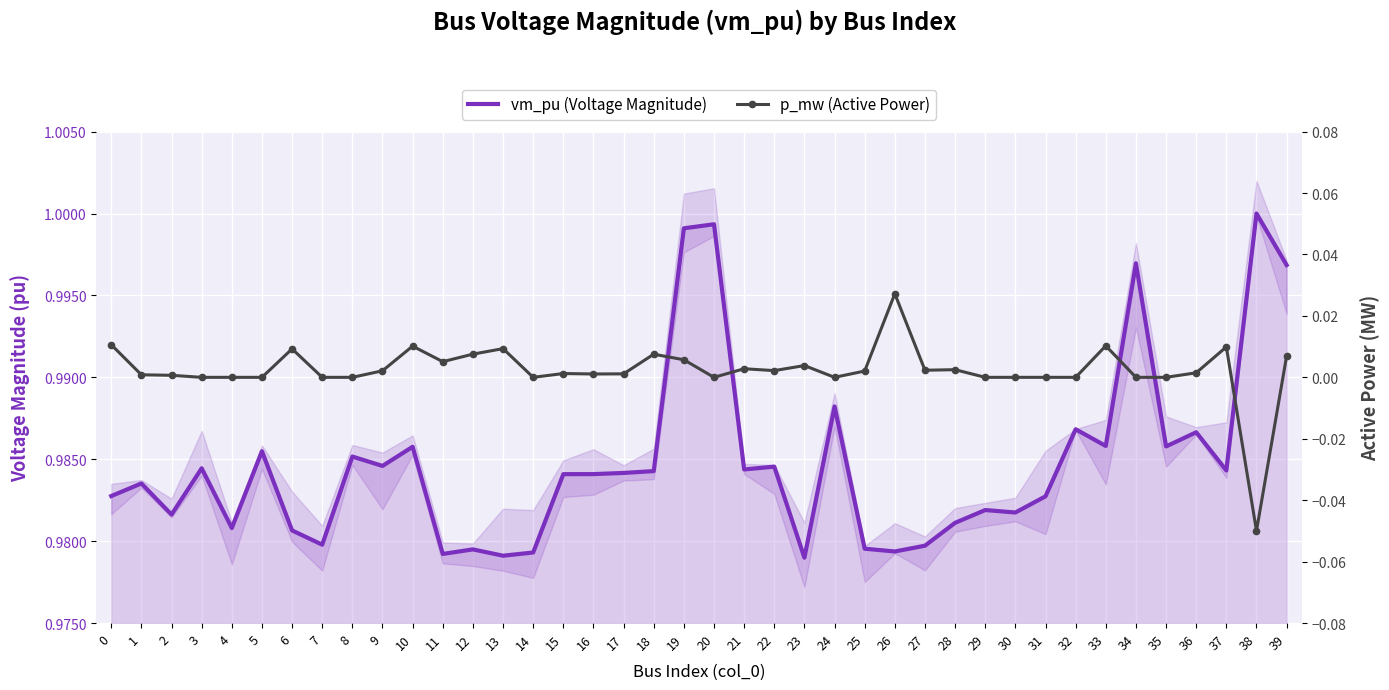

True or false: p_mw (Active Power) and vm_pu (Voltage Magnitude) cross at least once.

False